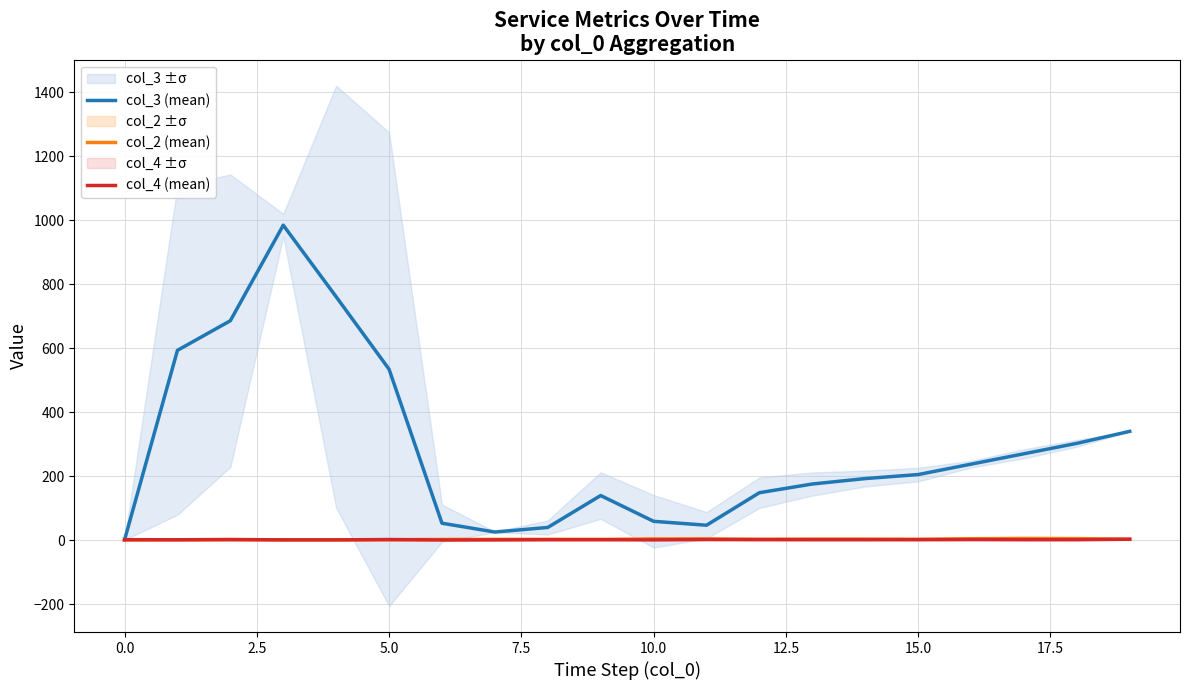

The col_3 (mean) series shows 324.7 at 15.0. True or false?

False